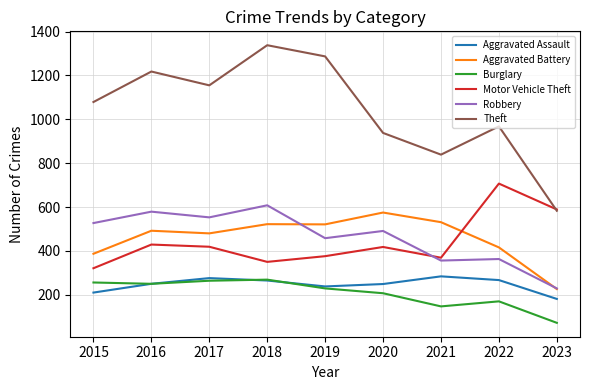

Is it true that Aggravated Assault equals 295 at 2023?

False